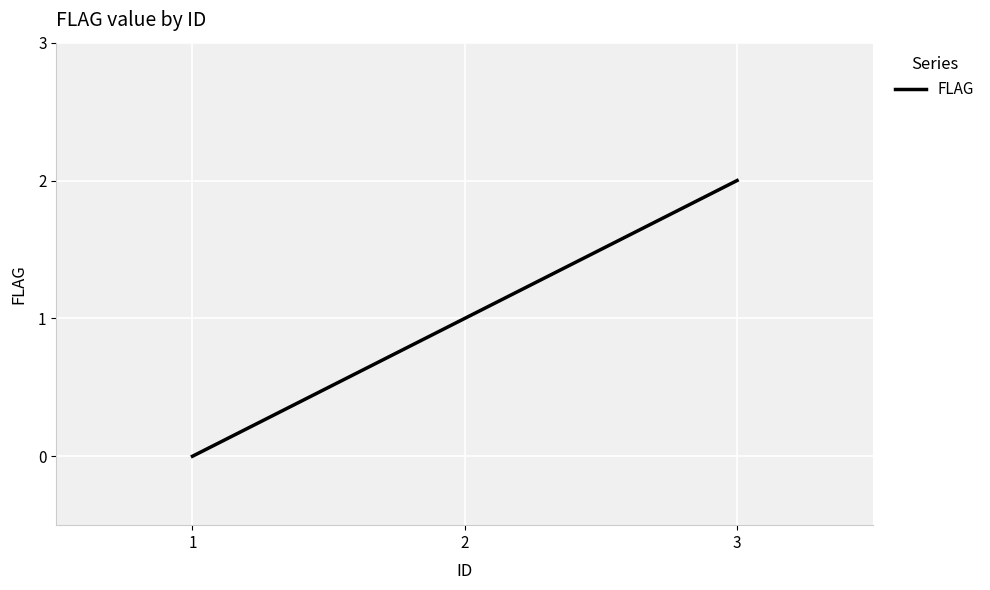

How many values are below 1?

1